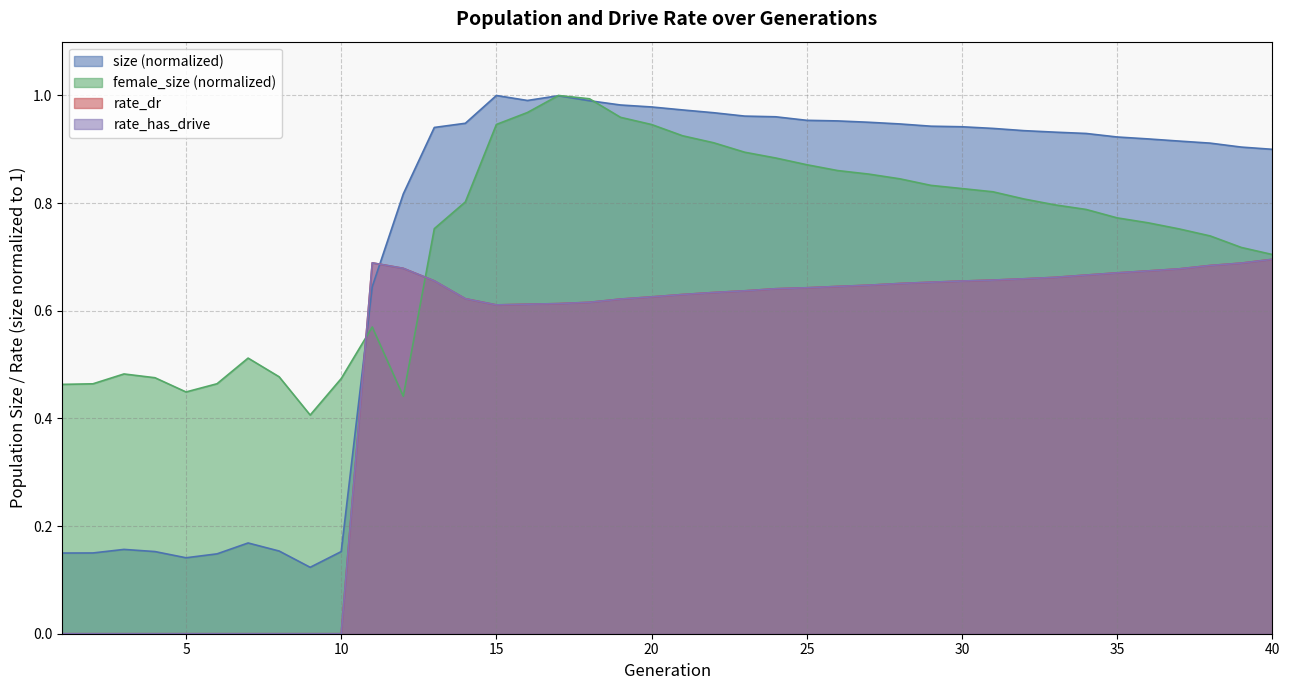

Reading right to left, extract all data points from this chart.

size: 0.9	0.9	0.9	0.9	0.9	0.9	0.9	0.9	0.9	0.9	0.9	0.9	0.9	1.0	1.0	1.0	1.0	1.0	1.0	1.0	1.0	1.0	1.0	1.0	1.0	1.0	0.9	0.9	0.8	0.6	0.2	0.1	0.2	0.2	0.1	0.1	0.2	0.2	0.2	0.1
female_size: 0.7	0.7	0.7	0.8	0.8	0.8	0.8	0.8	0.8	0.8	0.8	0.8	0.8	0.9	0.9	0.9	0.9	0.9	0.9	0.9	0.9	1.0	1.0	1.0	1.0	0.9	0.8	0.8	0.4	0.6	0.5	0.4	0.5	0.5	0.5	0.4	0.5	0.5	0.5	0.5
rate_dr: 0.7	0.7	0.7	0.7	0.7	0.7	0.7	0.7	0.7	0.7	0.7	0.7	0.7	0.6	0.6	0.6	0.6	0.6	0.6	0.6	0.6	0.6	0.6	0.6	0.6	0.6	0.6	0.7	0.7	0.7	0.0	0.0	0.0	0.0	0.0	0.0	0.0	0.0	0.0	0.0
rate_has_drive: 0.7	0.7	0.7	0.7	0.7	0.7	0.7	0.7	0.7	0.7	0.7	0.7	0.7	0.6	0.6	0.6	0.6	0.6	0.6	0.6	0.6	0.6	0.6	0.6	0.6	0.6	0.6	0.7	0.7	0.7	0.0	0.0	0.0	0.0	0.0	0.0	0.0	0.0	0.0	0.0